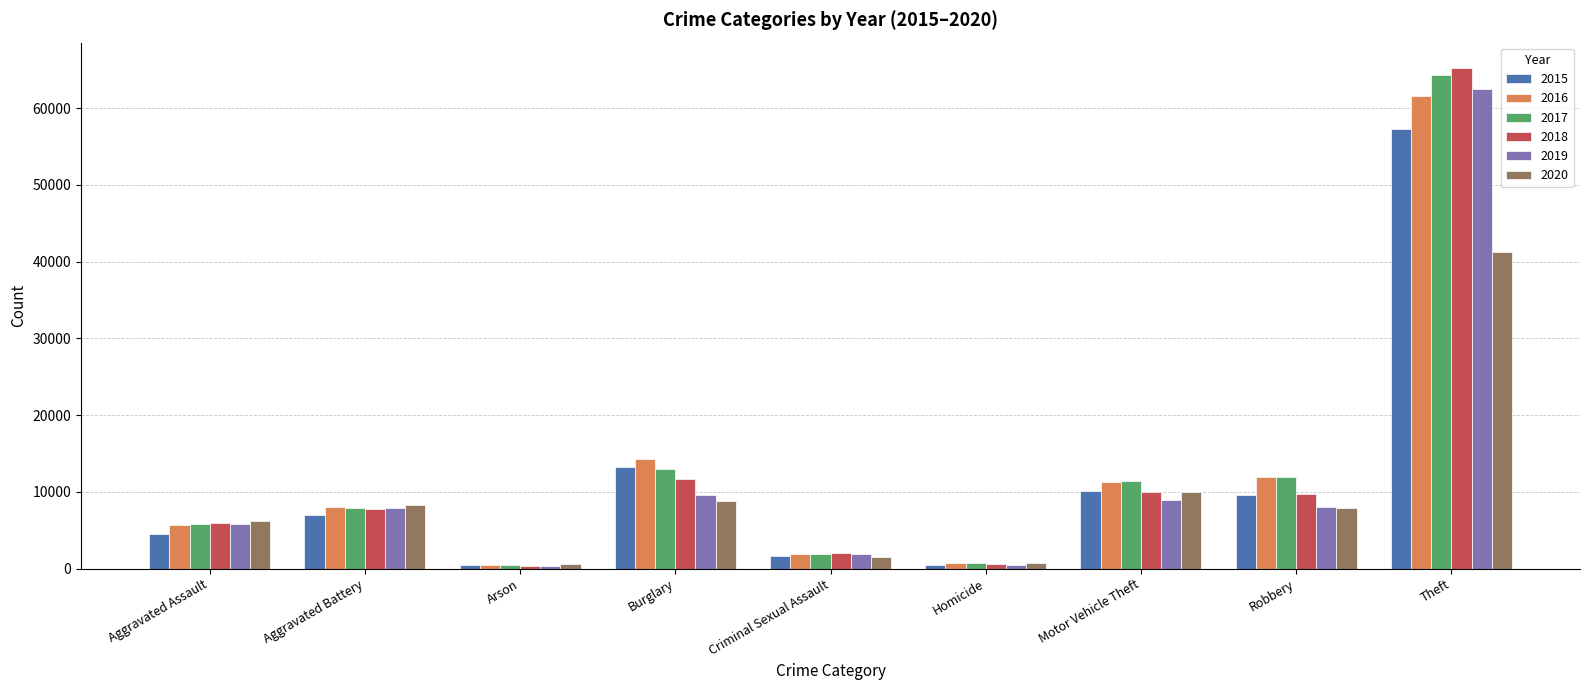

What is the greatest value displayed?

65287